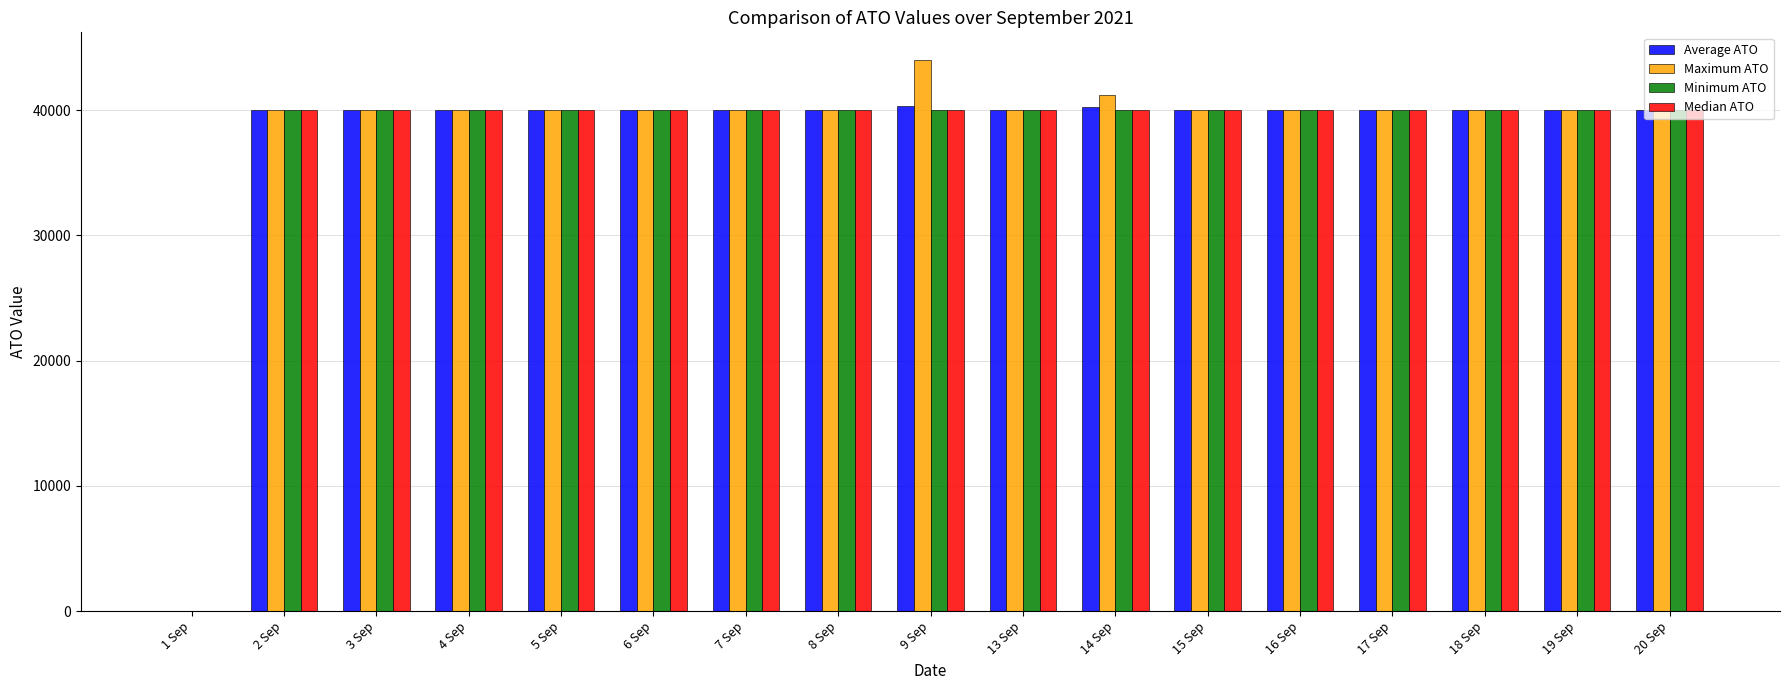

How many distinct data groups are displayed?

4